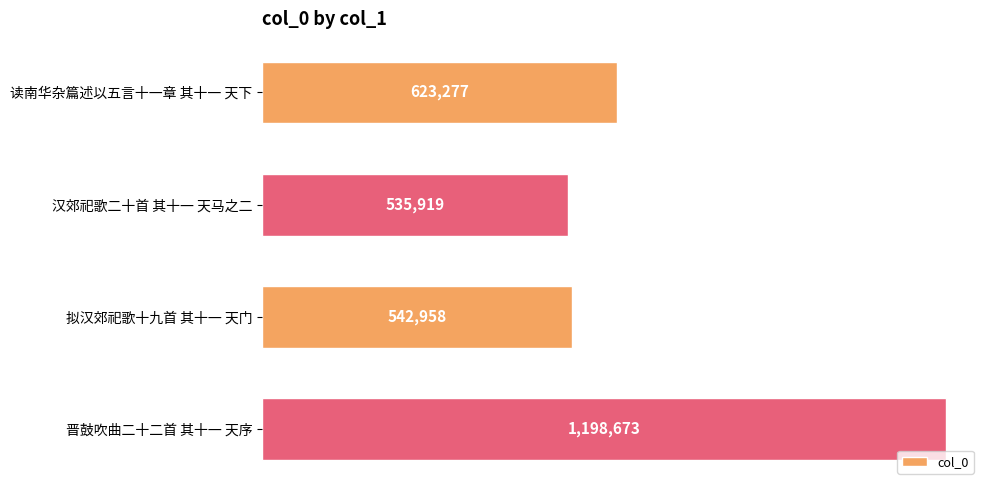

What is the difference between the maximum and second lowest values?

655715